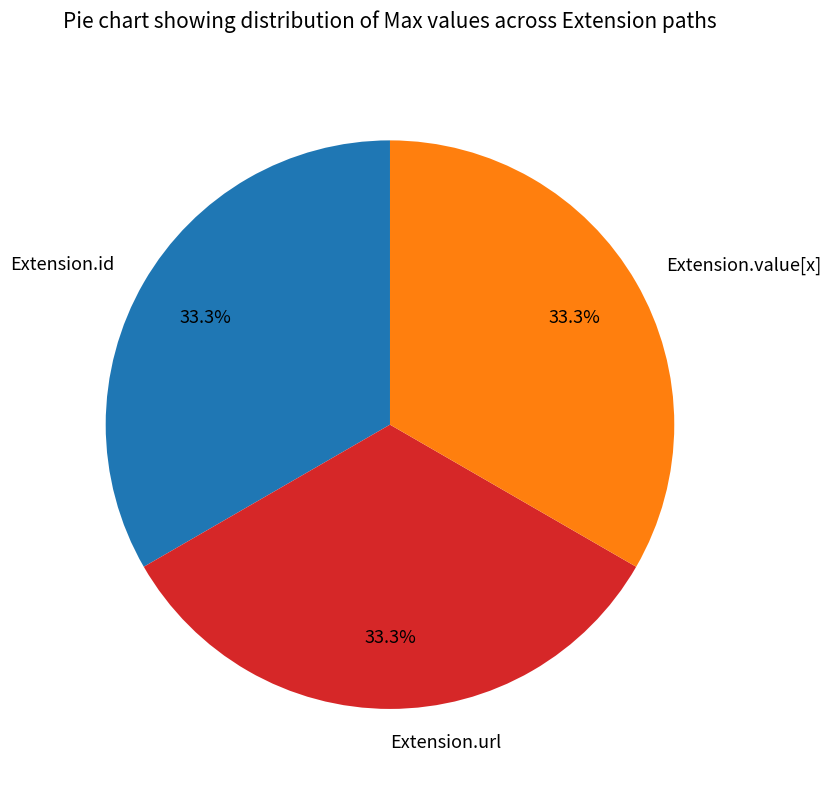

Count the number of slices in the pie.

3